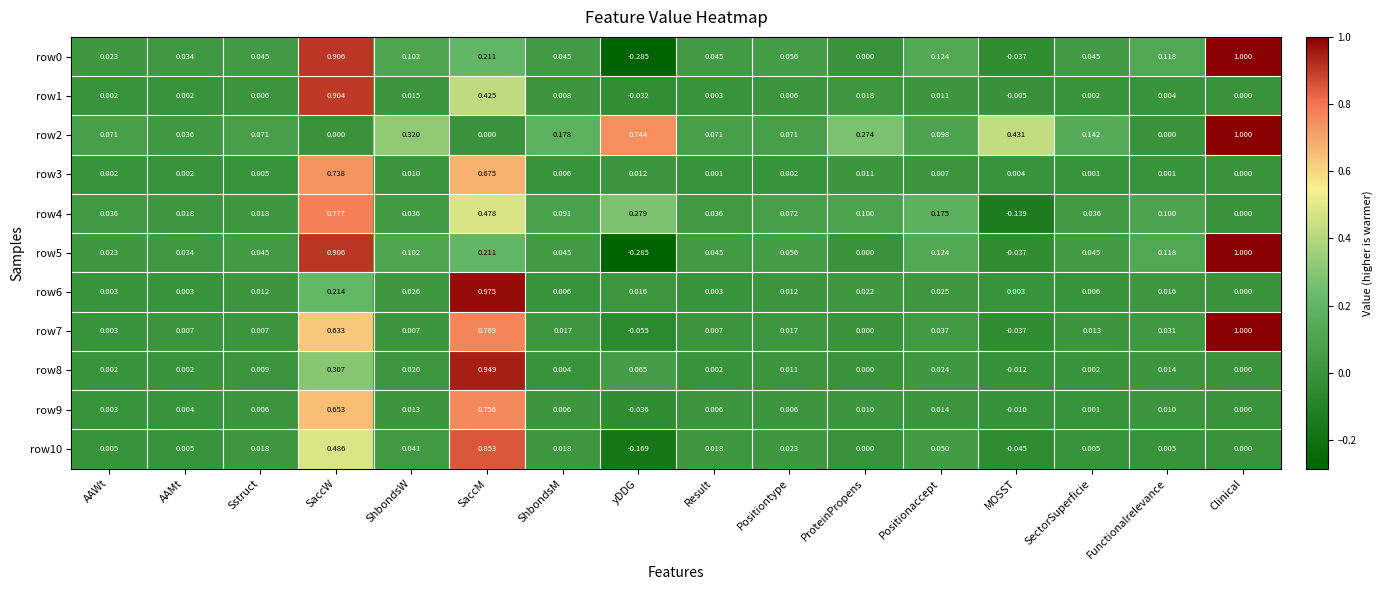

At which category does the chart reach its peak across all series?

Clinical